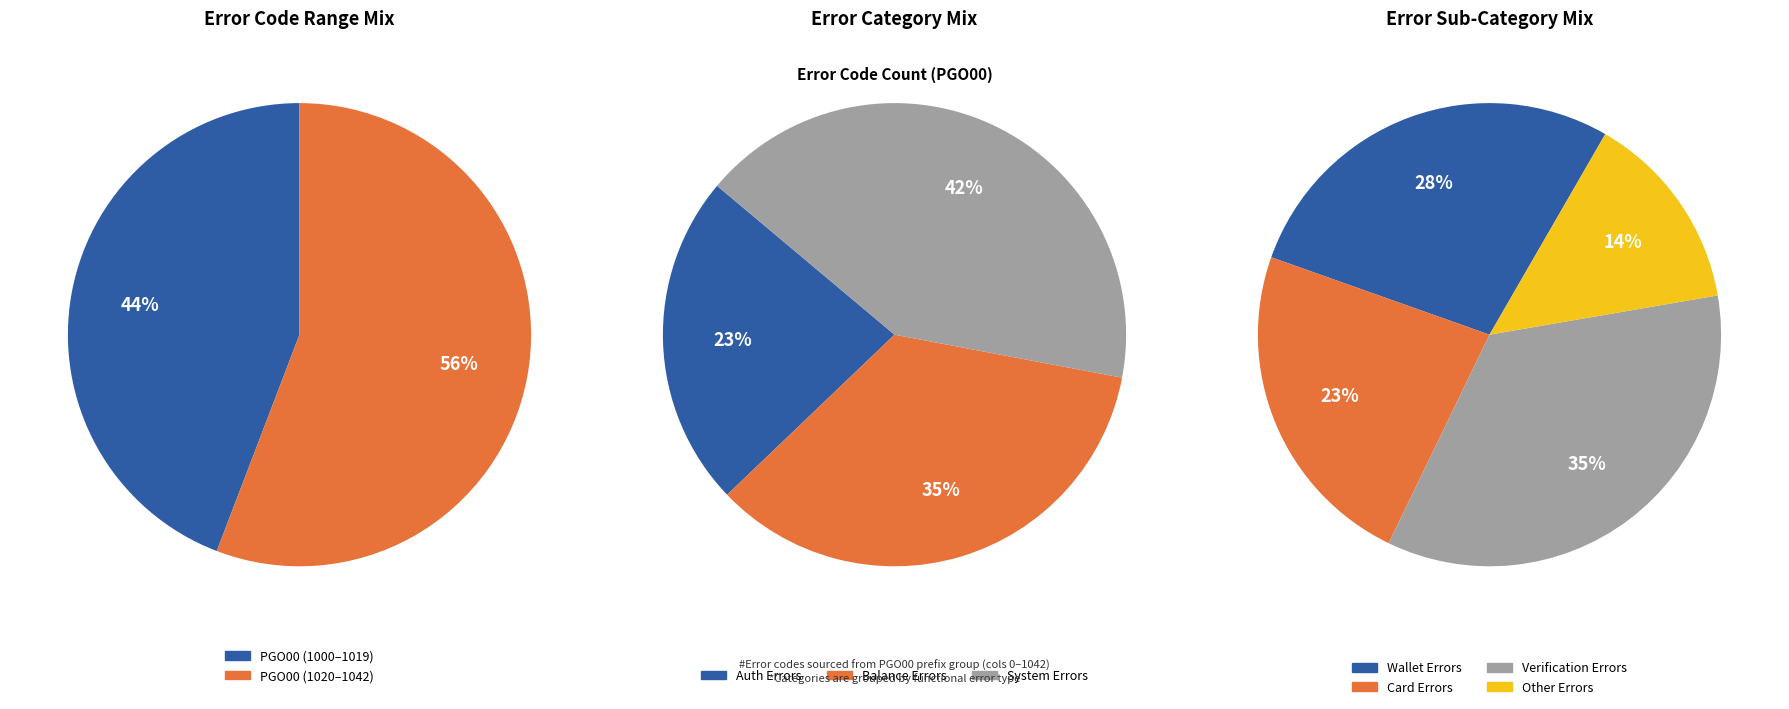

The PGO00-1011 slice represents 1% of the pie. True or false?

False